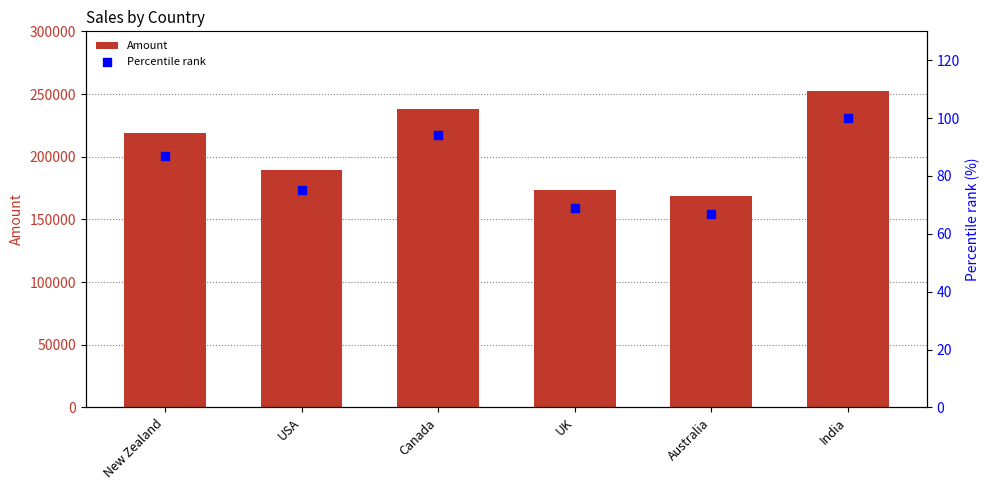

Which series has the largest Y range (max minus min)?

Amount